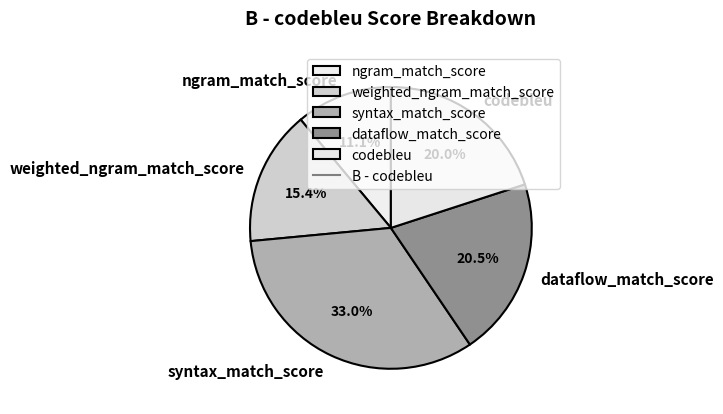

What percentage is NOT represented by ngram_match_score?

88.9%